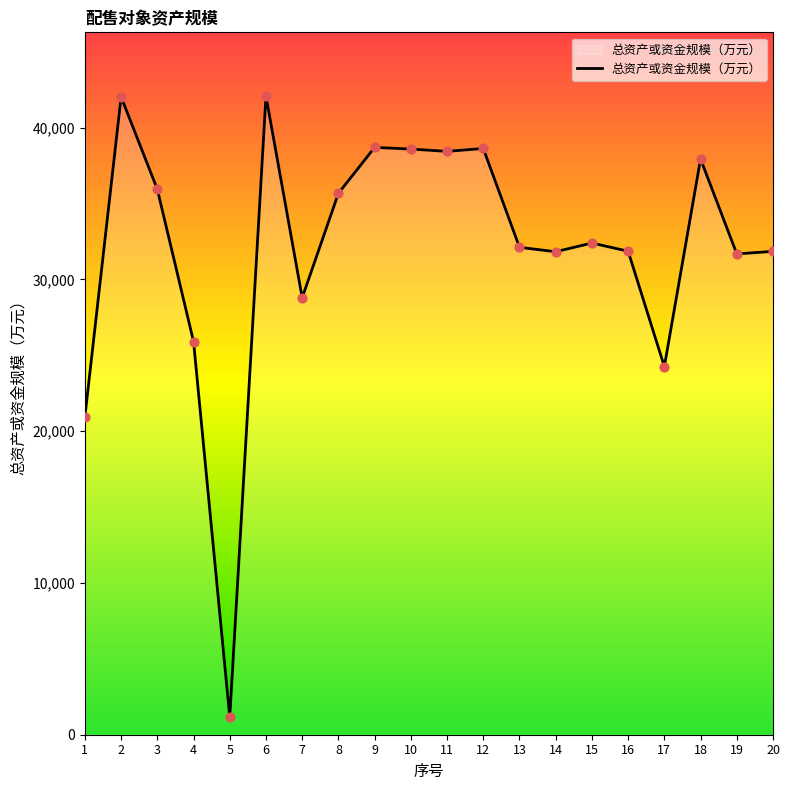

What is the change in value from 6 to 7?

-13283